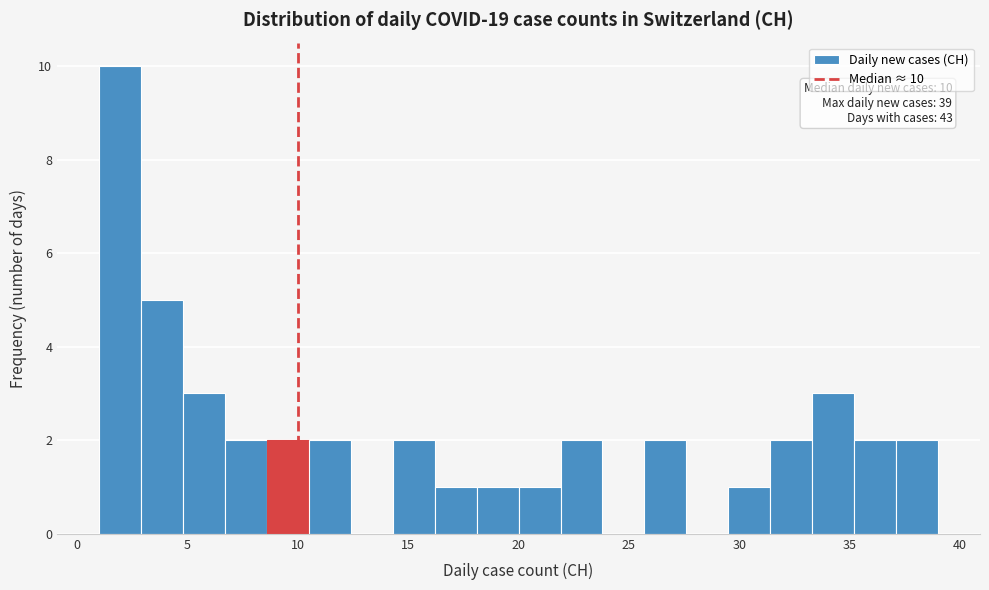

Read against the x-axis, roughly where is the centre of the tallest bar?

2.0